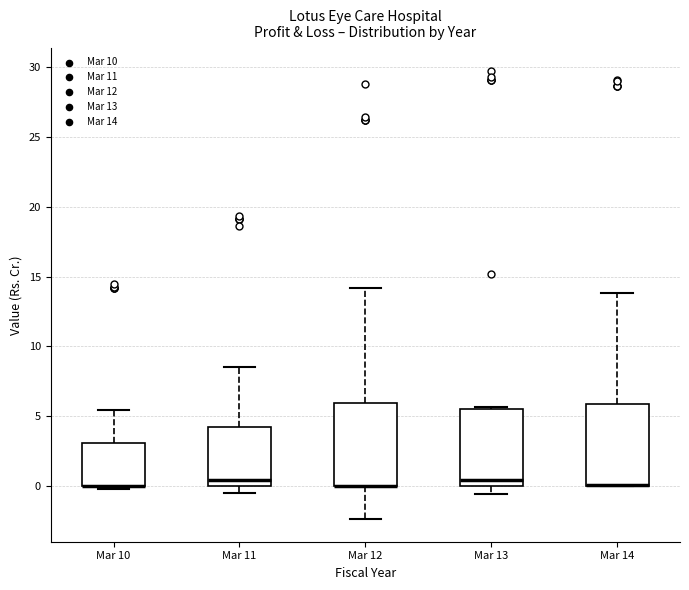

Reading left to right, transcribe this box plot: for each box, give where its median line is, the range the box spans, and where its two whiskers end, as read against the y-axis. The values are not printed on the chart, so give them approximately, as read against the axis.

Mar 10: median 0.0 (drawn on the box's lower edge), box 0.0 to 3.0, whiskers 0.0 (just below the box's lower edge) to 5.5
Mar 11: median 0.5, box 0.0 to 4.0, whiskers -0.5 to 8.5
Mar 12: median 0.0 (drawn on the box's lower edge), box 0.0 to 6.0, whiskers -2.5 to 14.0
Mar 13: median 0.5, box 0.0 to 5.5, whiskers -0.5 to 5.5
Mar 14: median 0.0 (drawn on the box's lower edge), box 0.0 to 6.0, whiskers 0.0 to 14.0